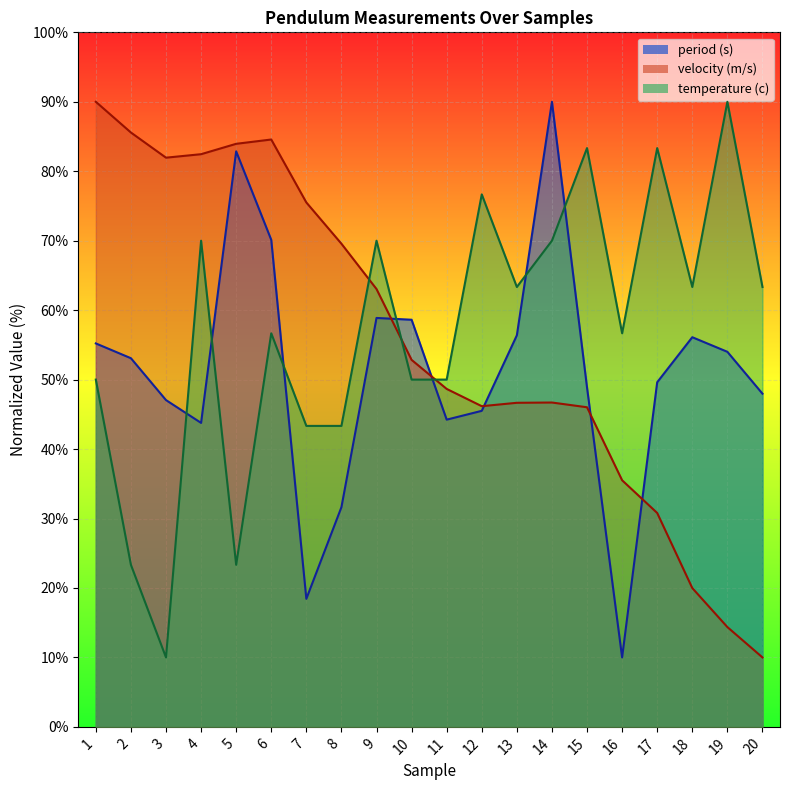

What is the difference between the maximum and minimum values in the temperature (c) series?

80.0